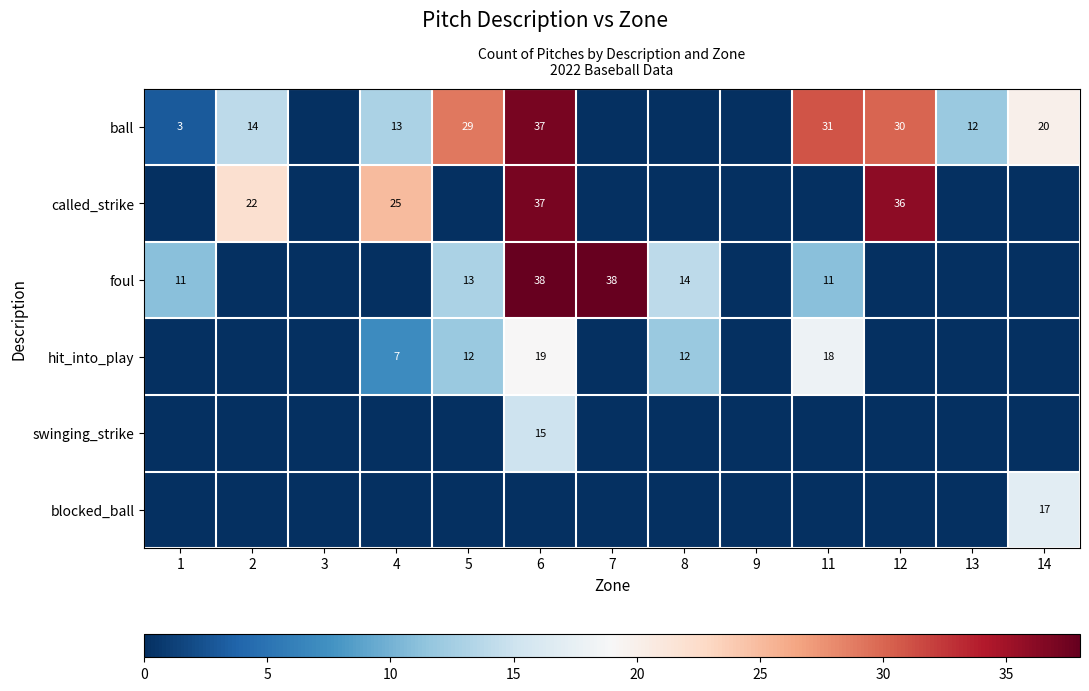

Is it true that foul equals 20 at 6?

False